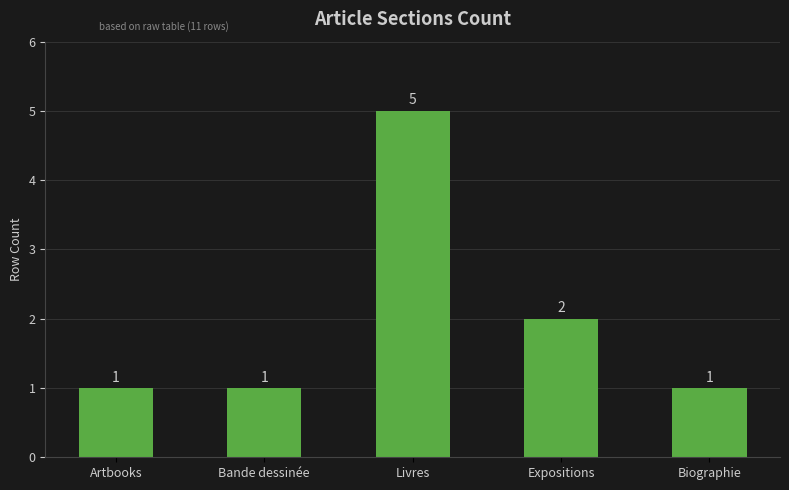

True or false: the data shows 5 at Livres.

True